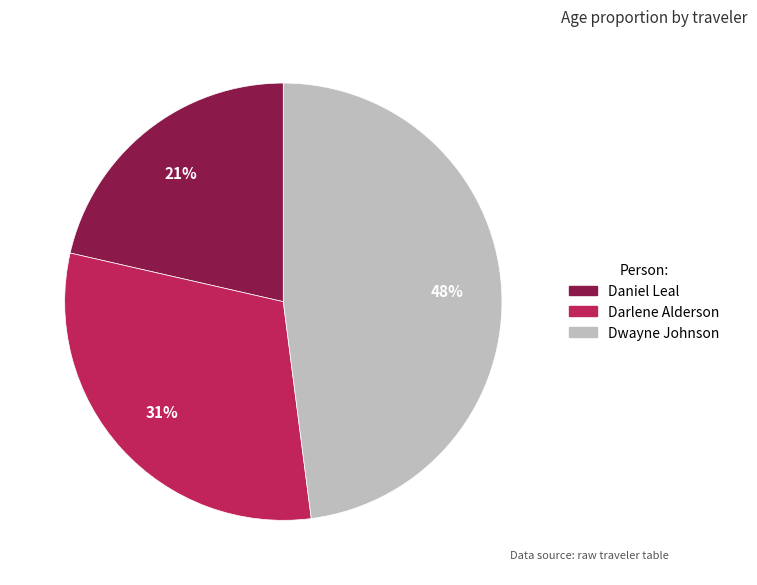

Count the number of slices in the pie.

3